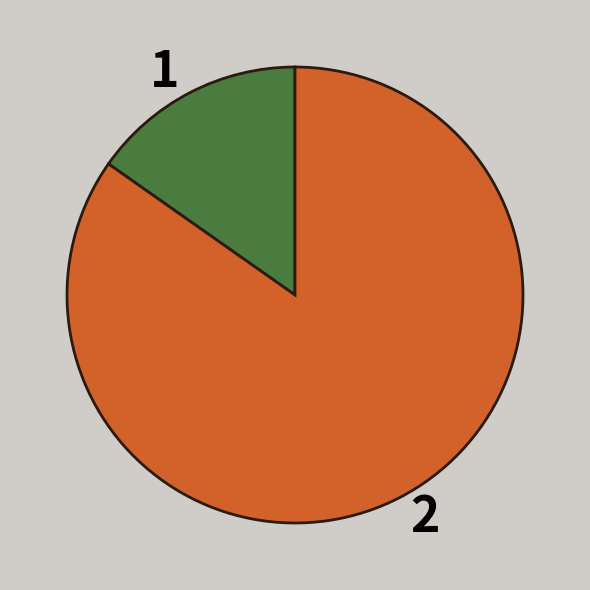

Combined, do 2 and 1 account for over 50%?

Yes